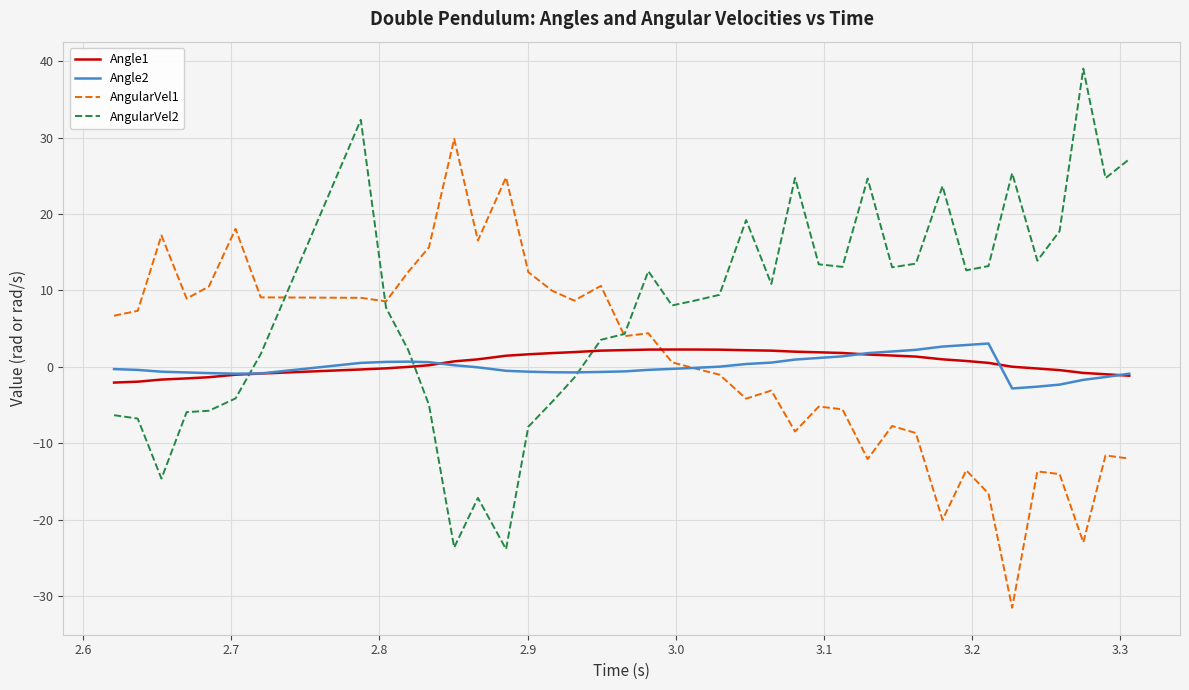

True or false: AngularVel1 and Angle1 intersect in this chart.

True